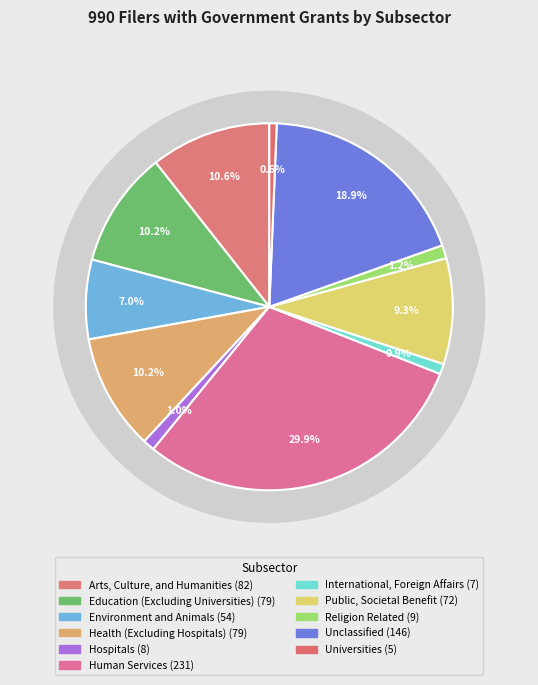

How many slices are in this pie chart?

11